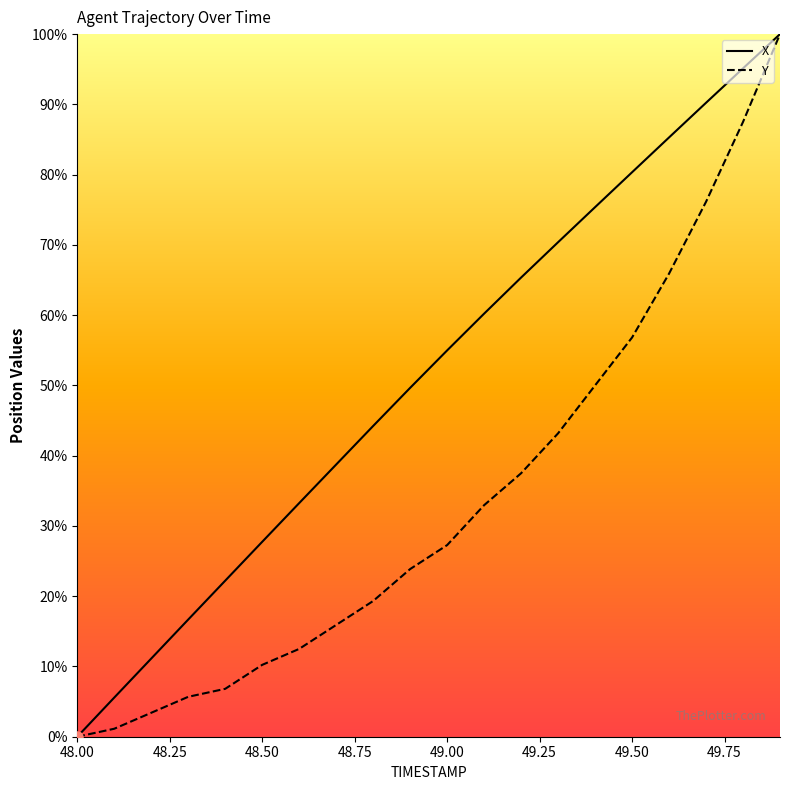

Read the X value at 49.00.

55.0